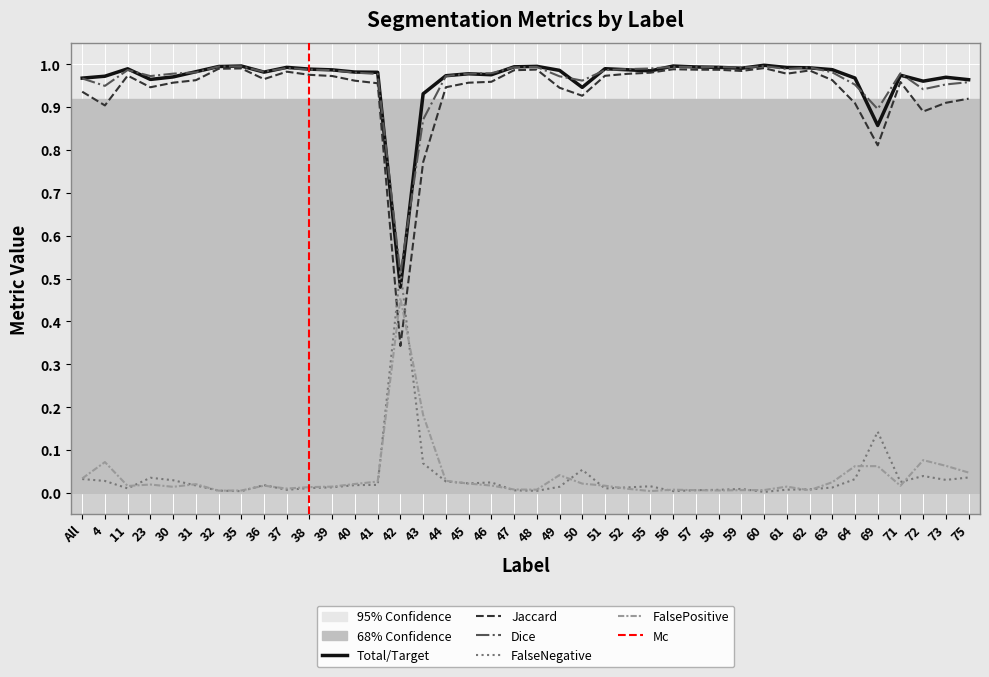

How many interior local peaks does the Dice series have?

8